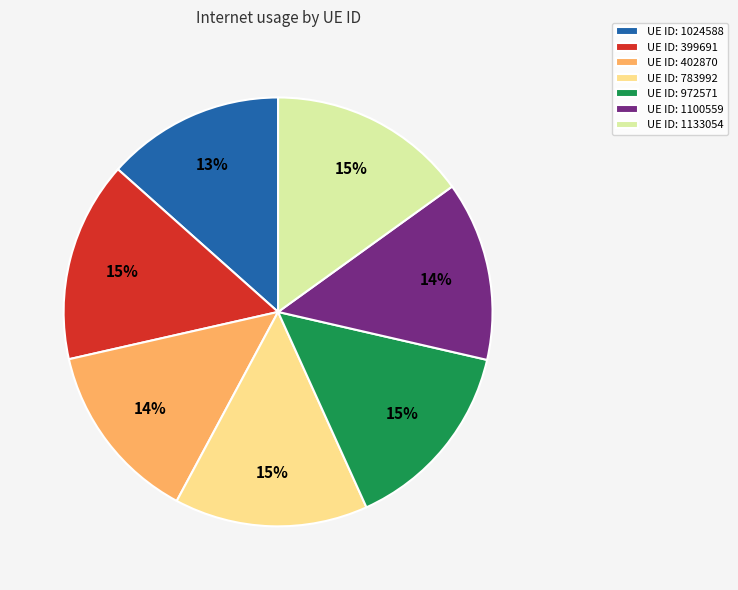

Is the sum of UE ID: 1133054 and UE ID: 402870 greater than half?

No